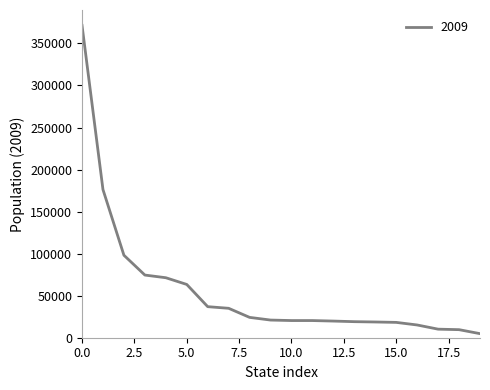

What is the difference between the maximum and minimum values?

366587